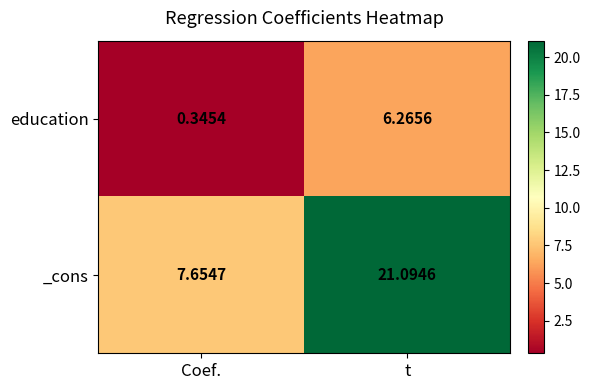

At which label is _cons closest to 14?

Coef.